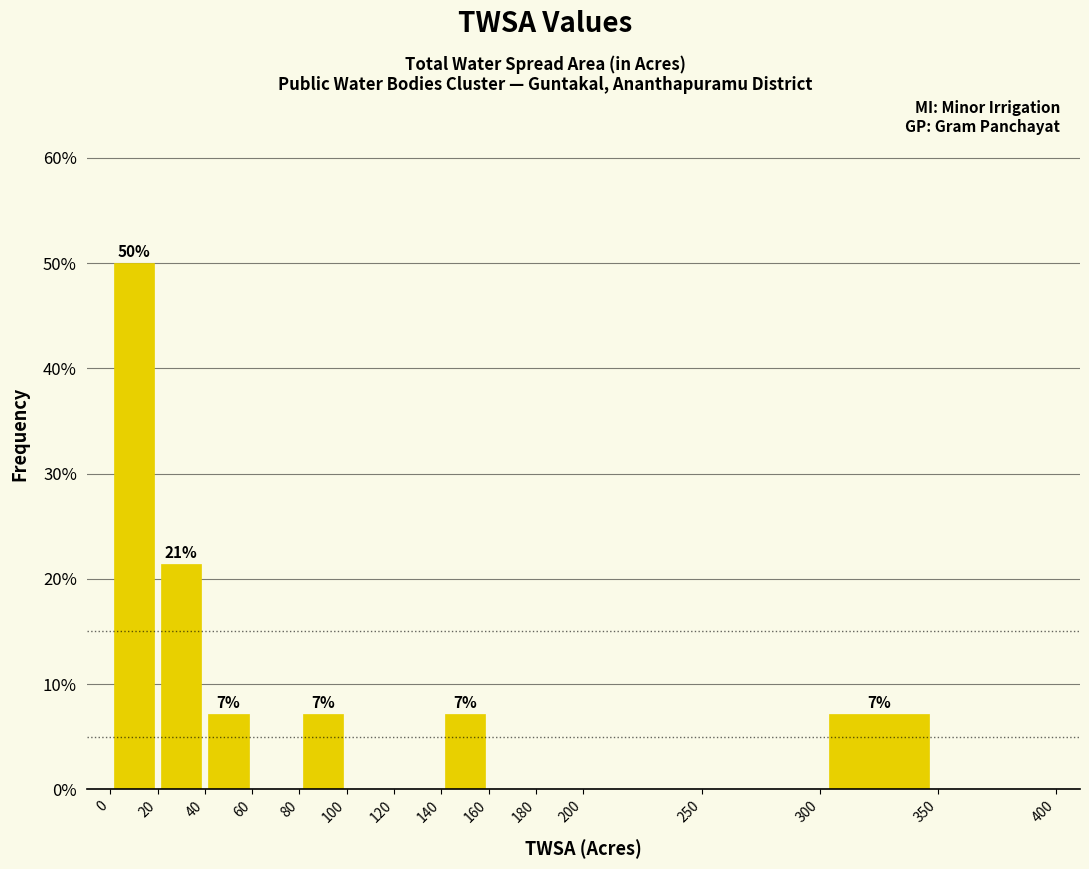

Over which range of the x-axis is the bar tallest?

0 to 20